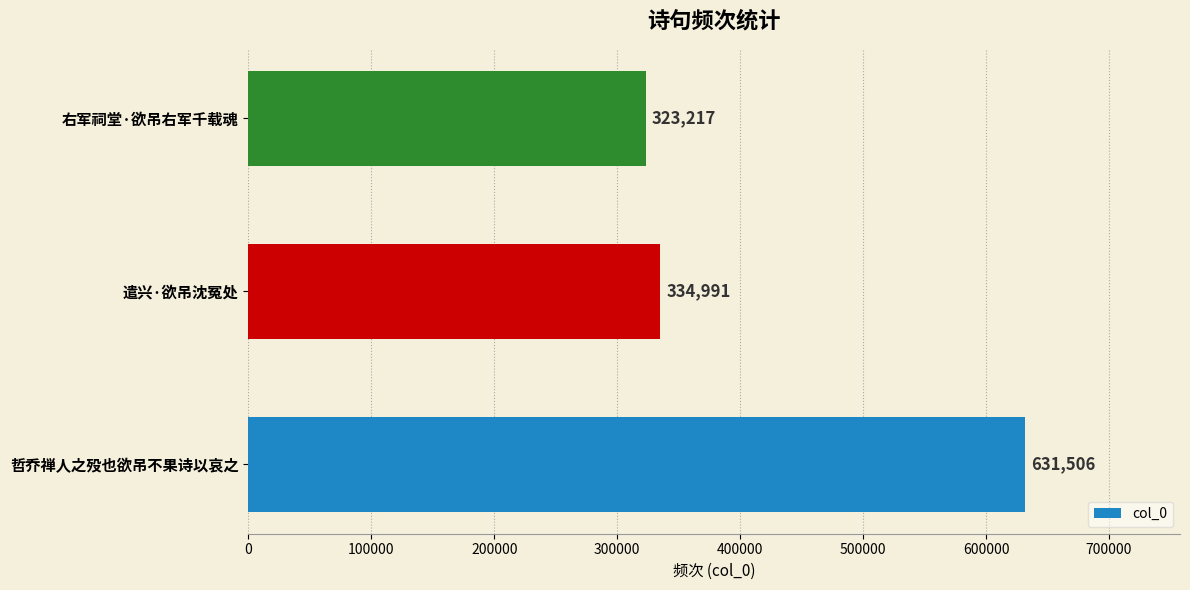

What is the difference between the second highest and minimum values?

11774